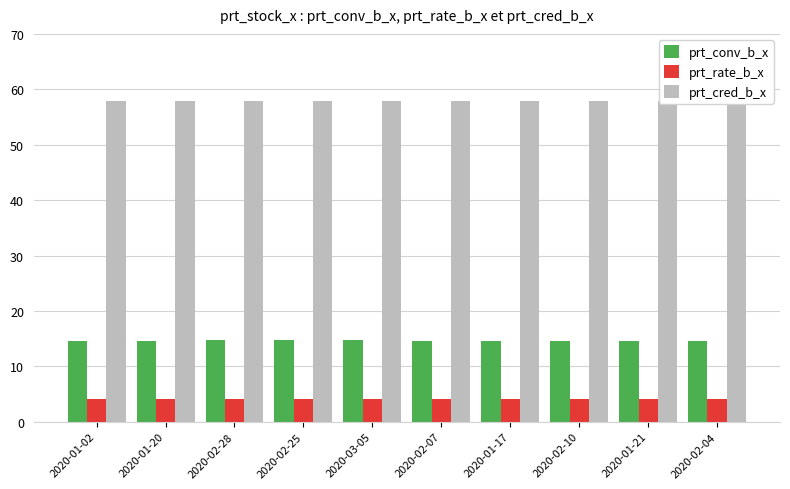

Is the value of prt_cred_b_x at 2020-03-05 greater than the value of prt_rate_b_x at 2020-02-28?

Yes